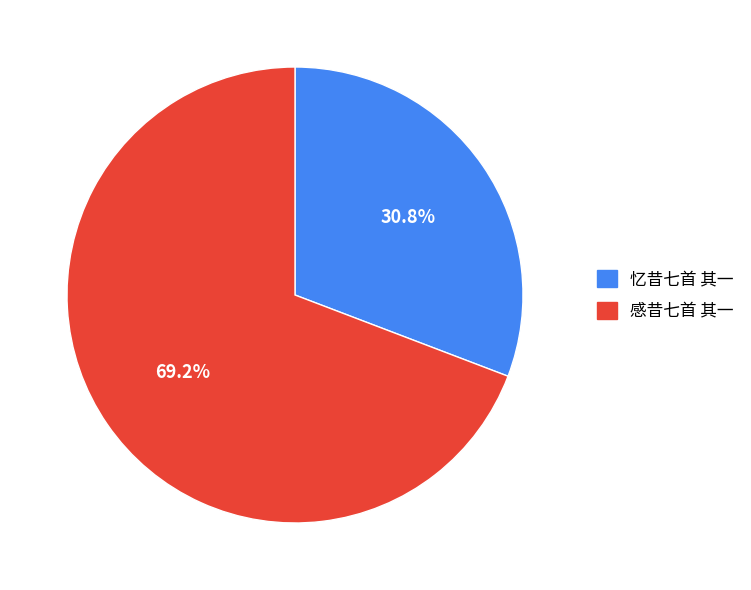

True or false: 感昔七首 其一 accounts for 69% of the total.

True